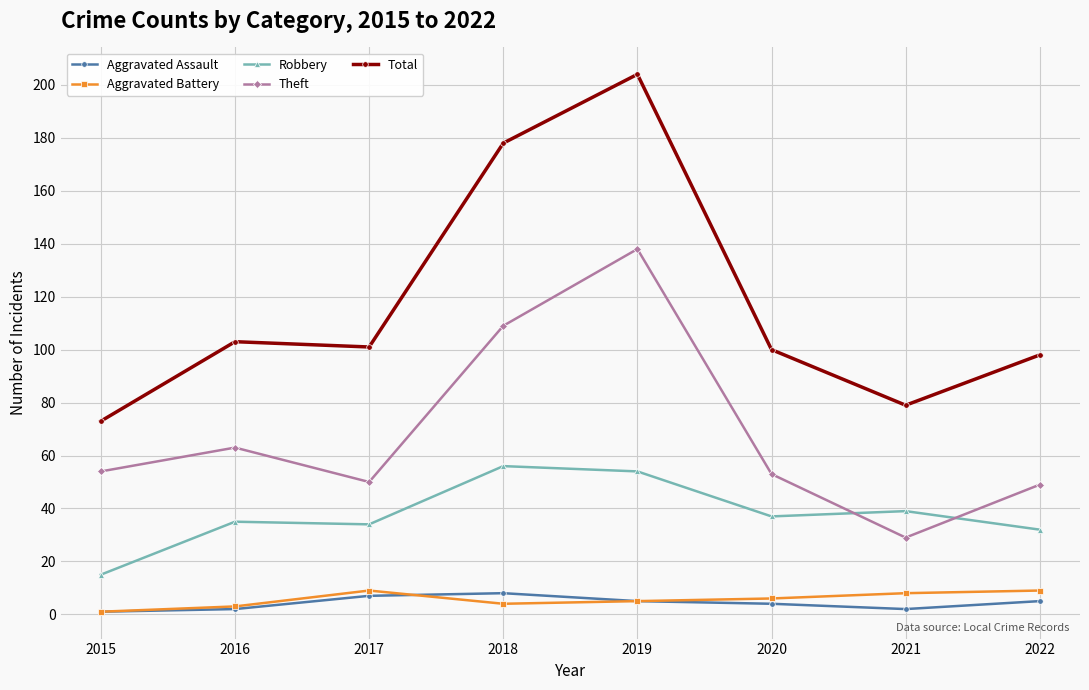

What is the value of the Robbery point at the 7th from the left?

39